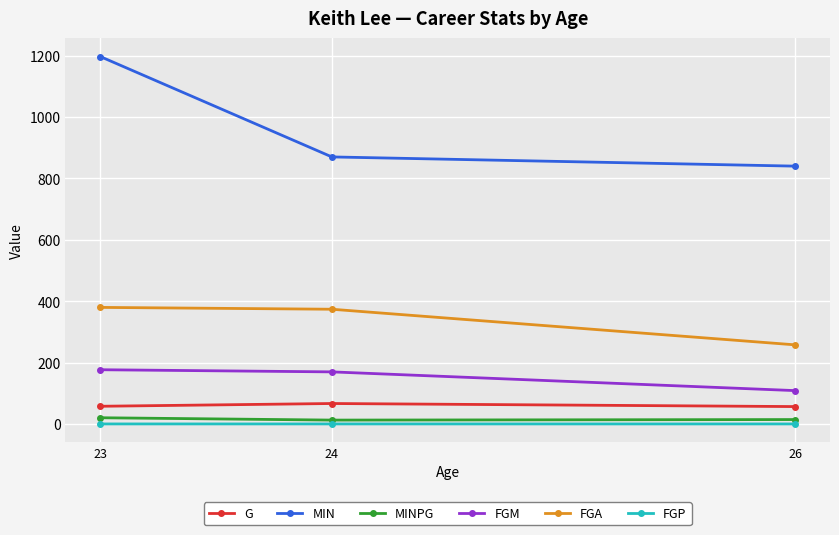

True or false: MINPG has a value of 20.6 at 23.

True